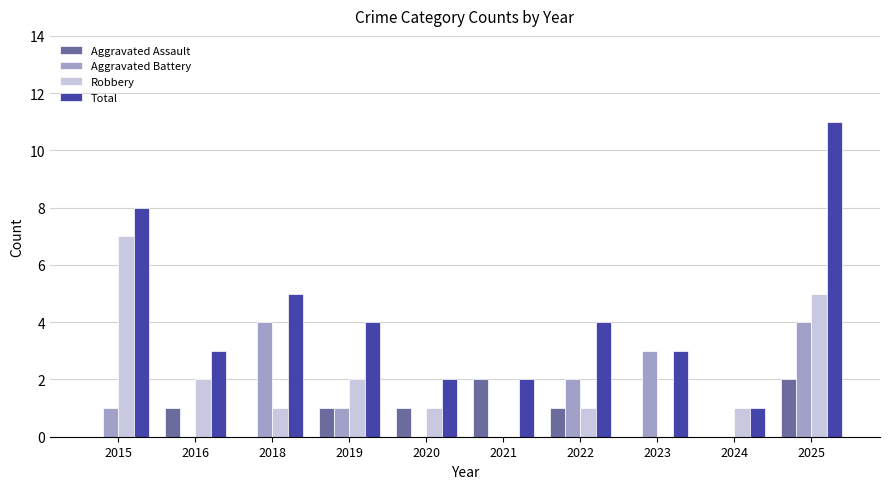

What is the sum of all Robbery values?

20